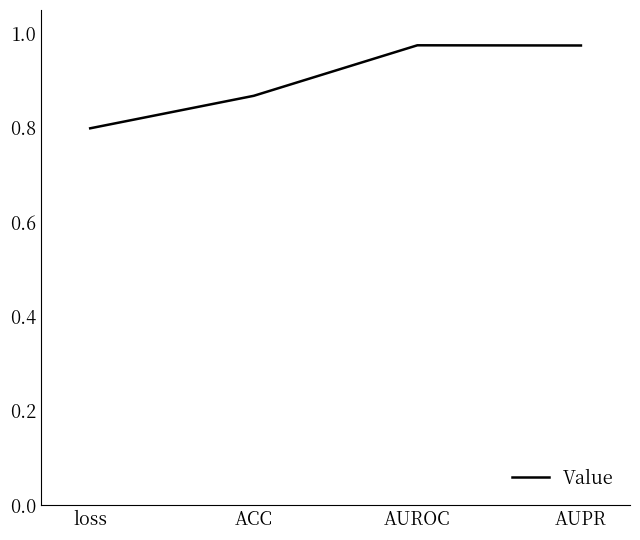

What is the change in value from loss to AUPR?

+0.2